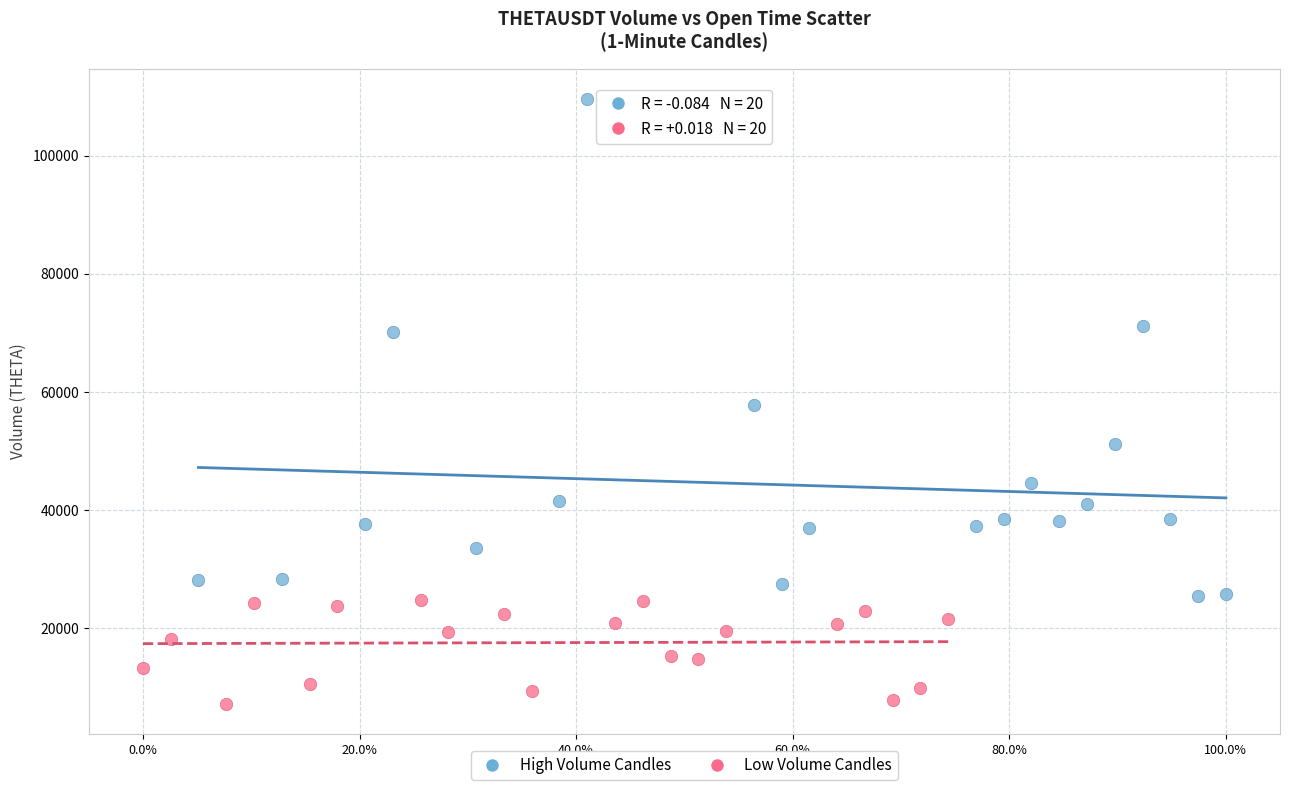

Which series contains the highest Y value?

High Volume Candles